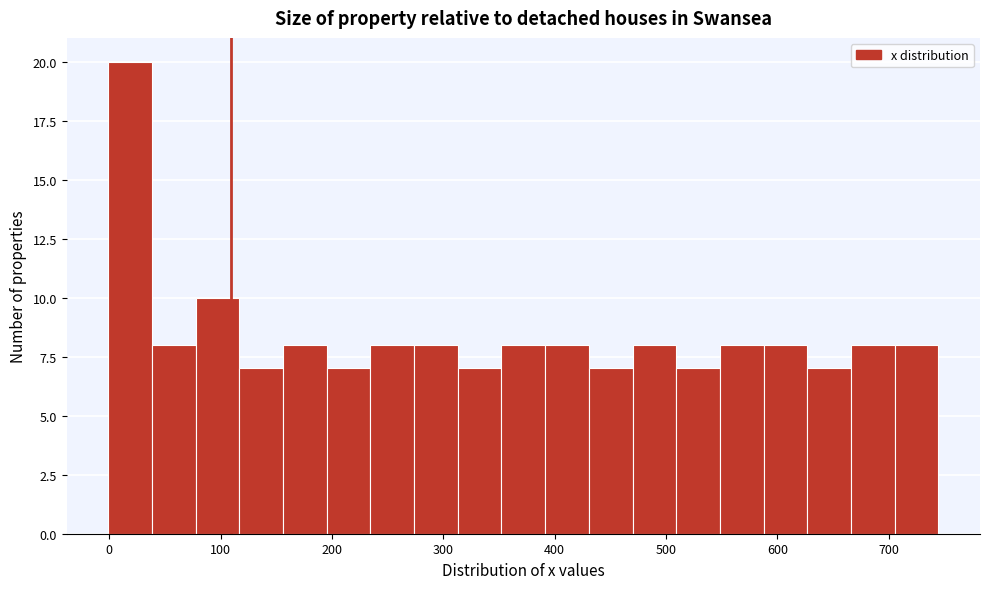

Around what value on the x-axis is the tallest bar? Give the approximate position of its centre, as read against the axis.

20